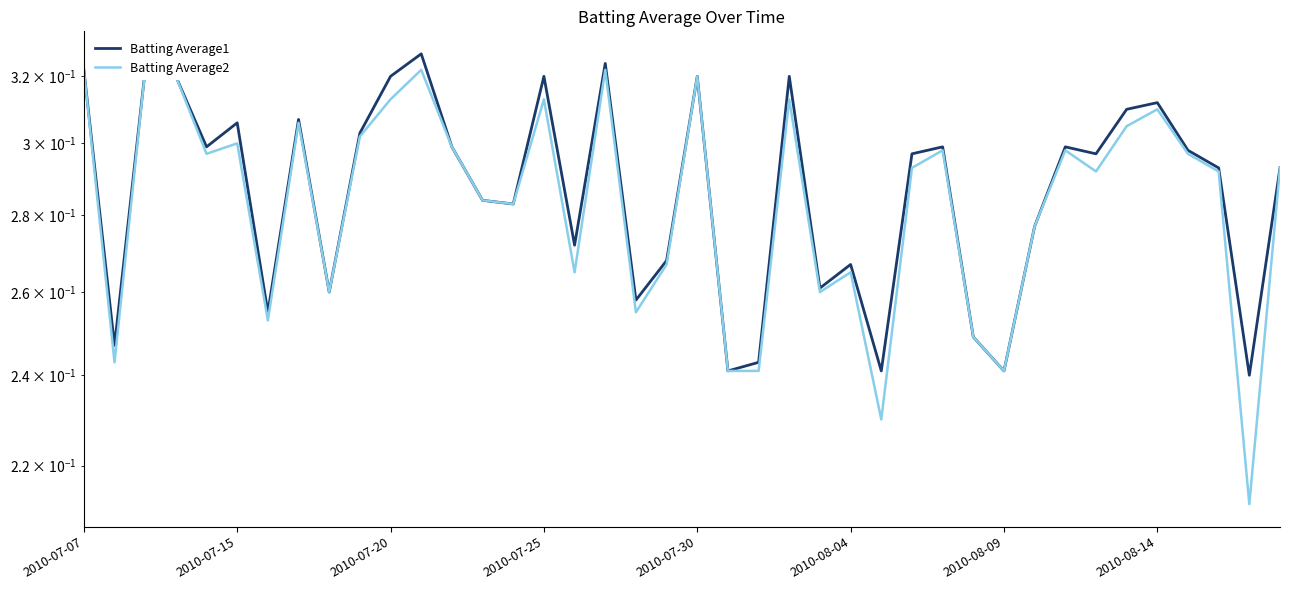

Rank the series at 27 from highest to lowest value.

Batting Average1, Batting Average2